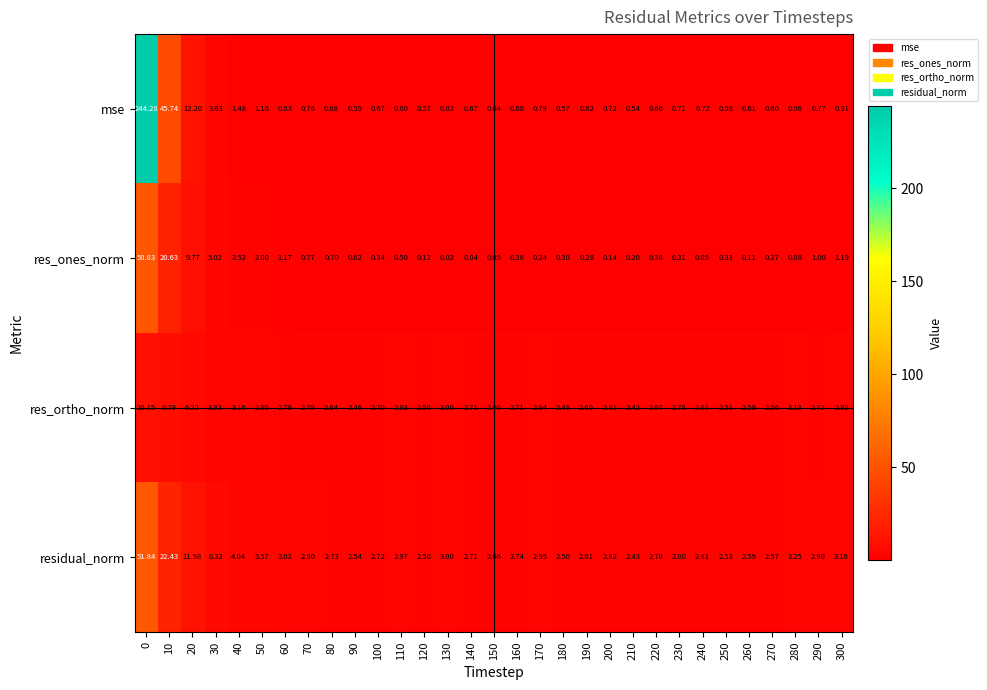

At 10, list the series in order from largest to smallest.

mse, residual_norm, res_ones_norm, res_ortho_norm